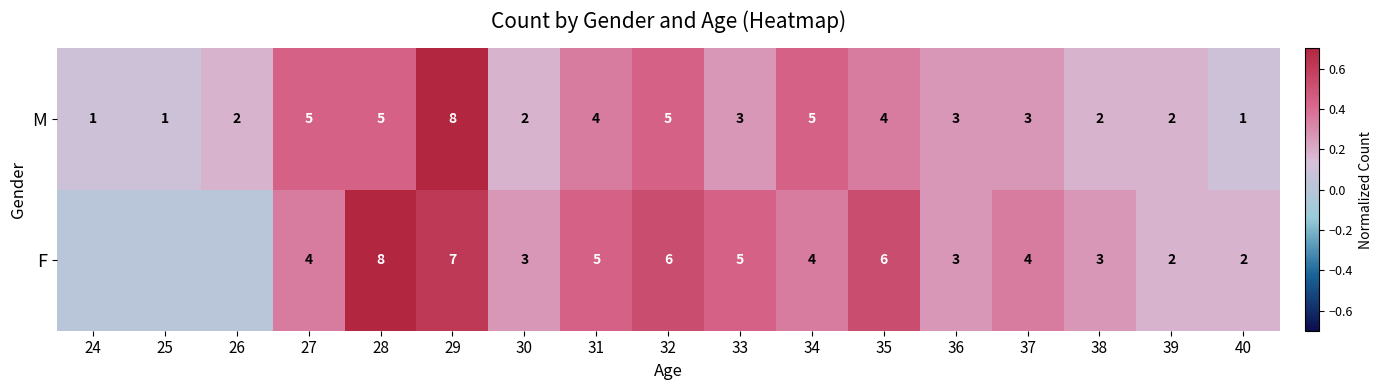

True or false: F has a value of 4 at 37.

True